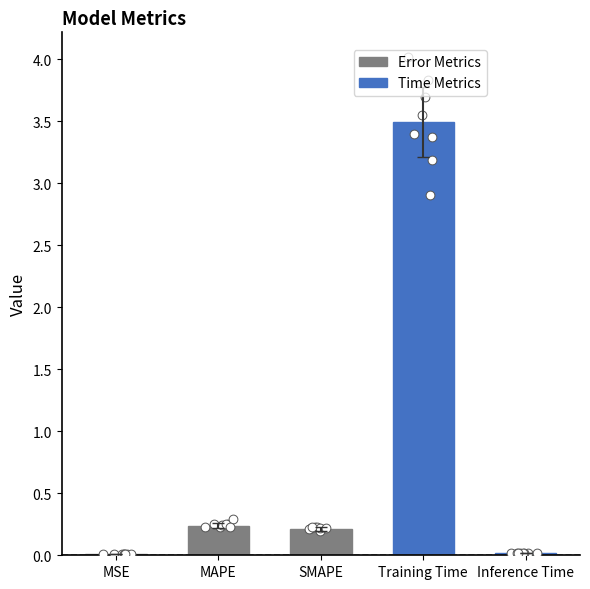

Which has a higher value, SMAPE or MAPE?

MAPE